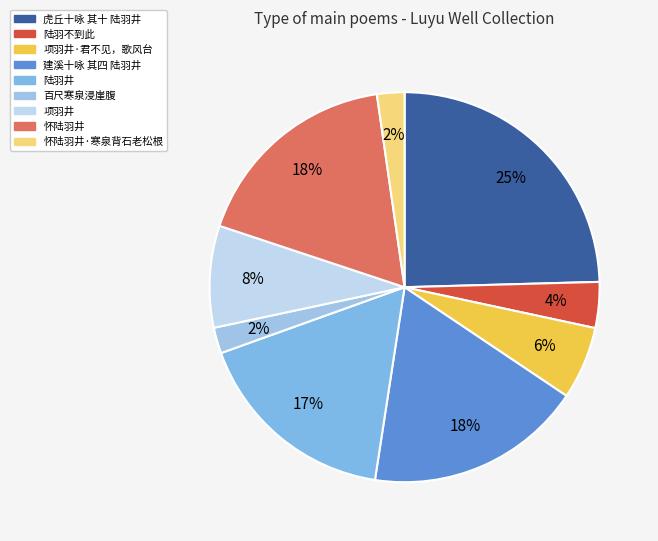

To the nearest percent, what is the average slice percentage?

11%